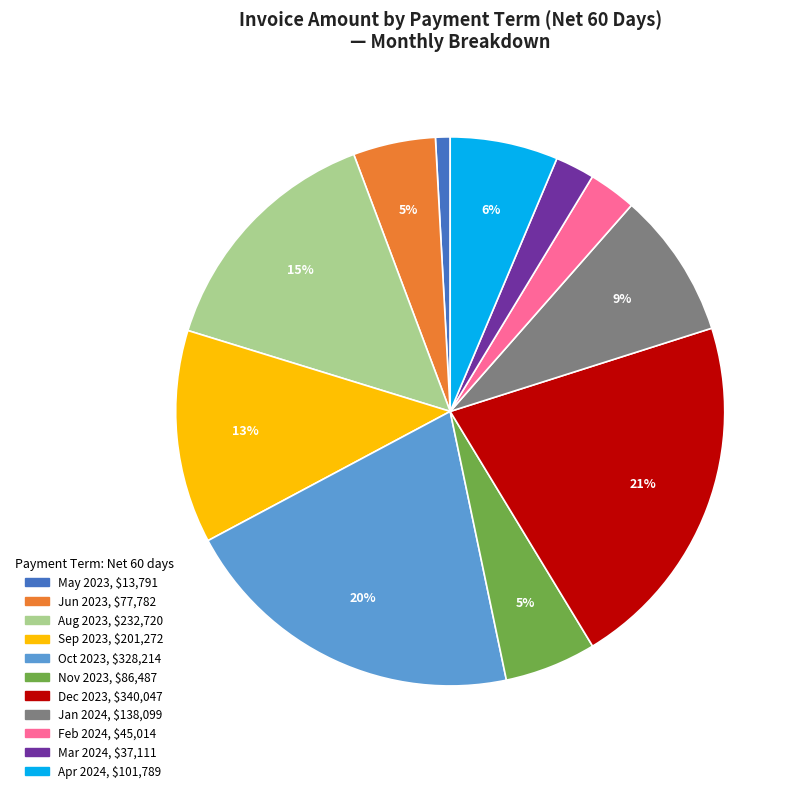

Does any single category account for the majority?

No